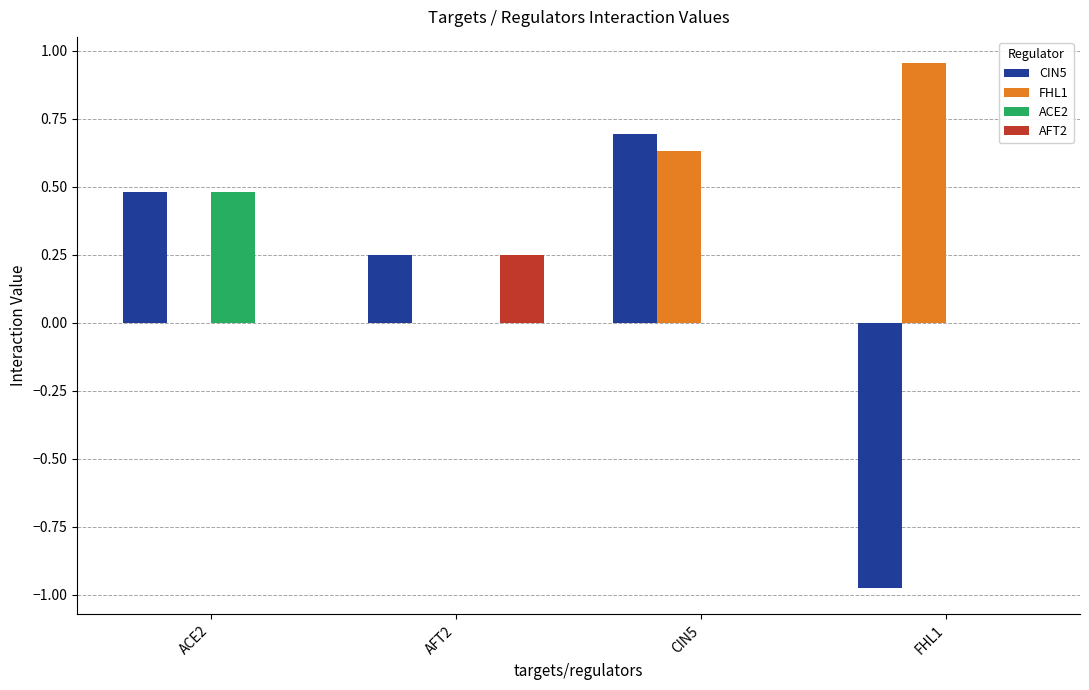

At which category is the sum across all series the highest?

CIN5